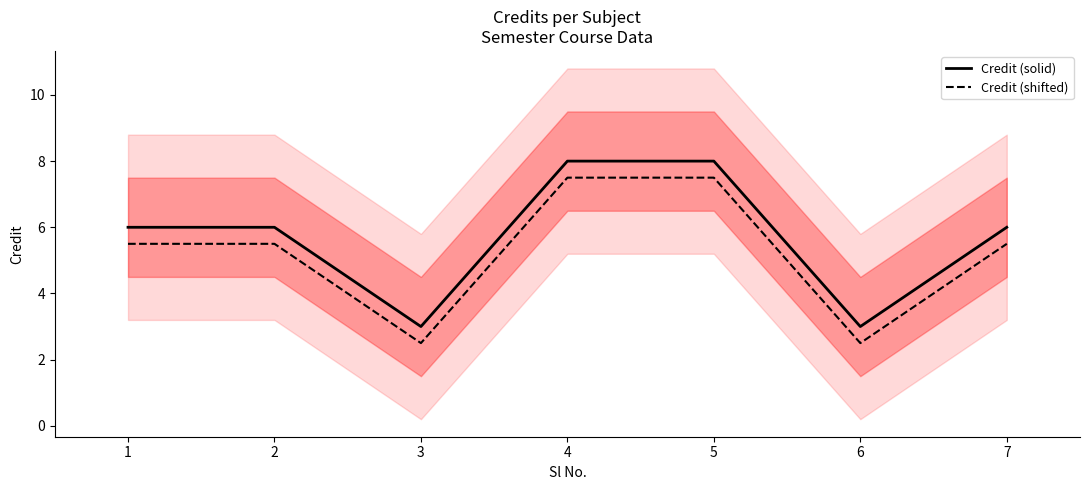

What is the smallest value displayed?

2.5